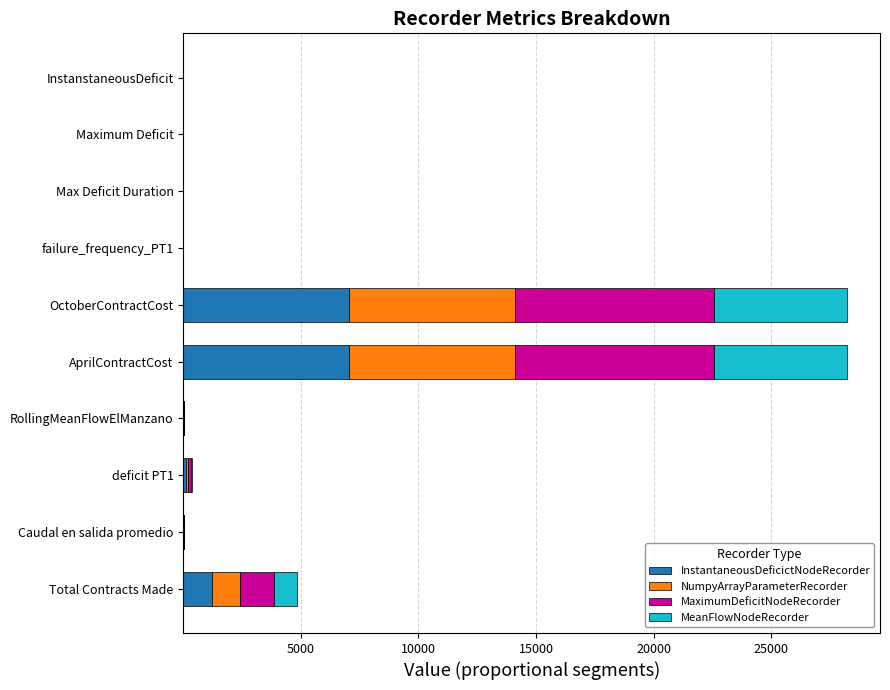

The InstantaneousDeficictNodeRecorder series shows 7054.9 at OctoberContractCost. True or false?

True